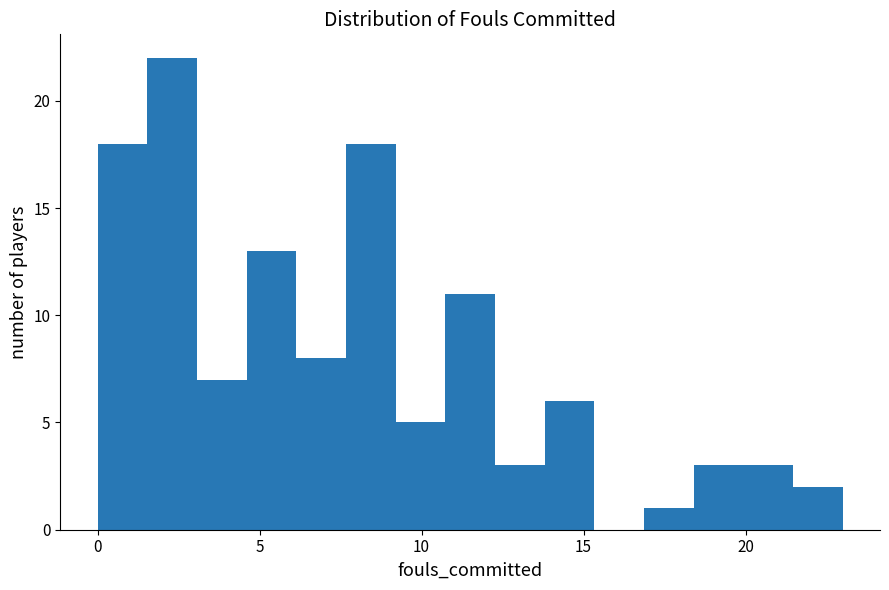

Read against the x-axis, roughly where is the centre of the tallest bar?

2.5